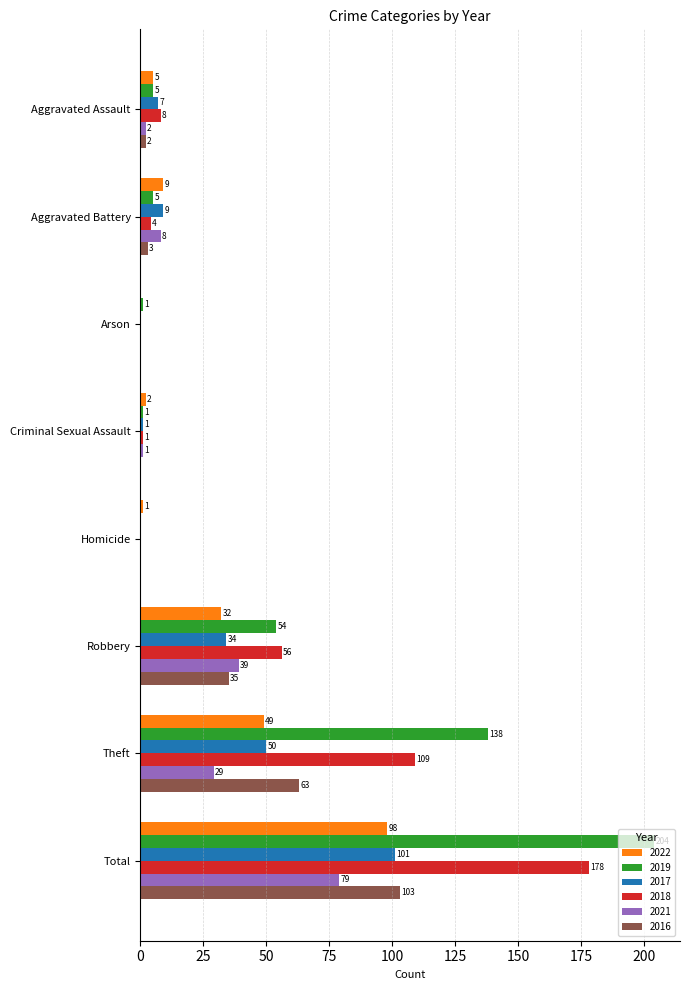

The 2017 series shows 49 at Robbery. True or false?

False